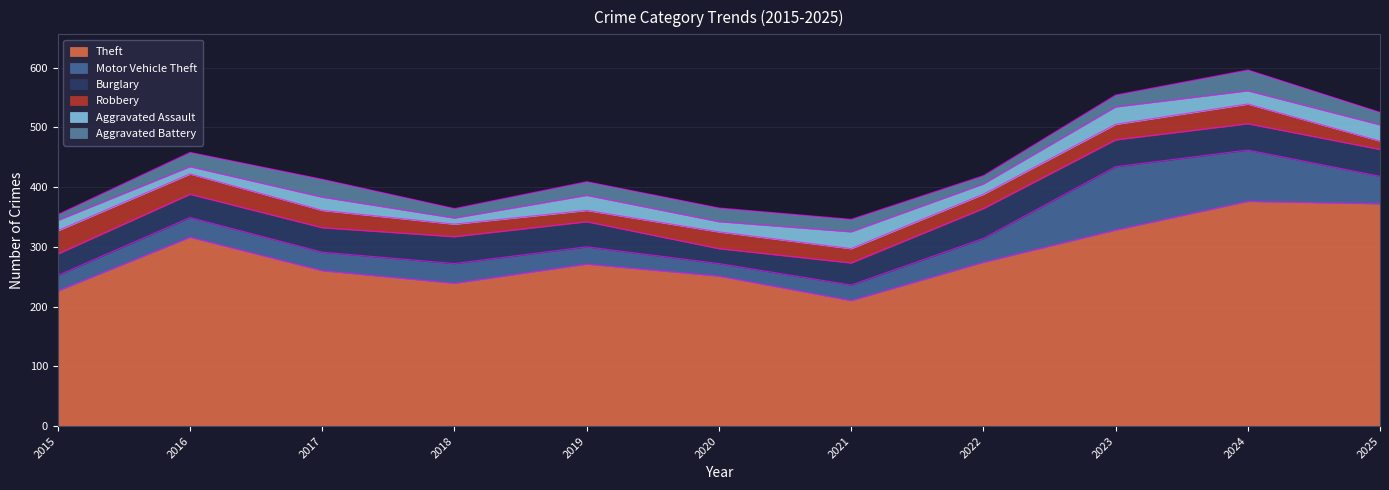

How many data points in Burglary are less than 42?

5